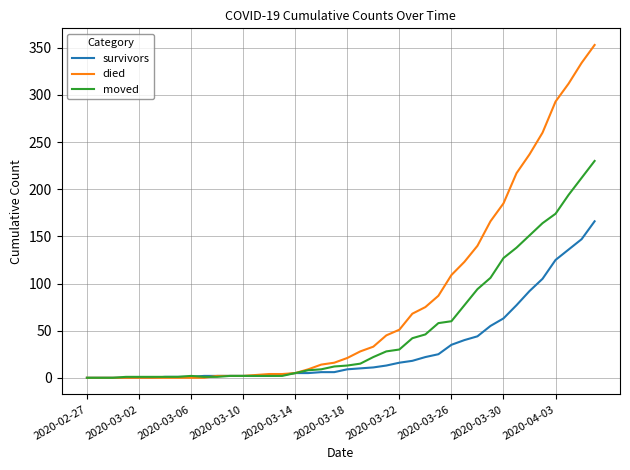

Which series has the largest range (max minus min)?

died